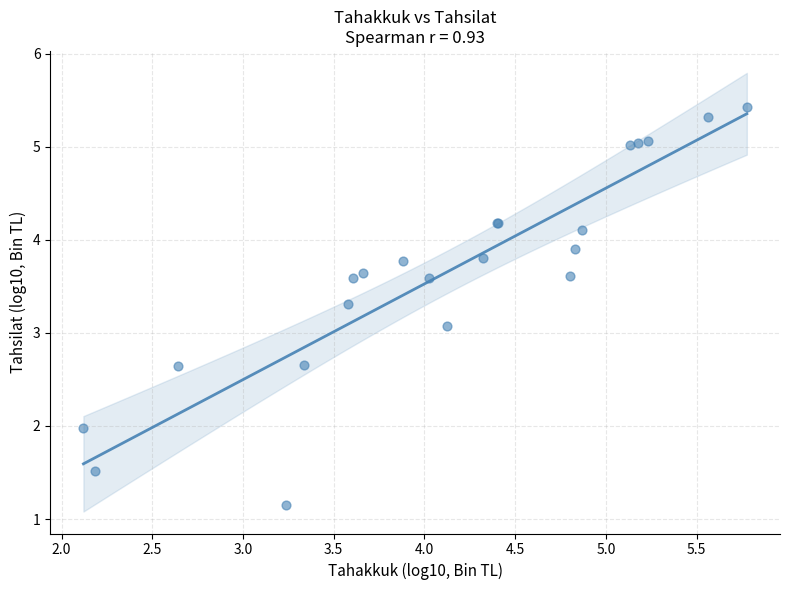

What Y value in the scatter plot is closest to 3?

3.1